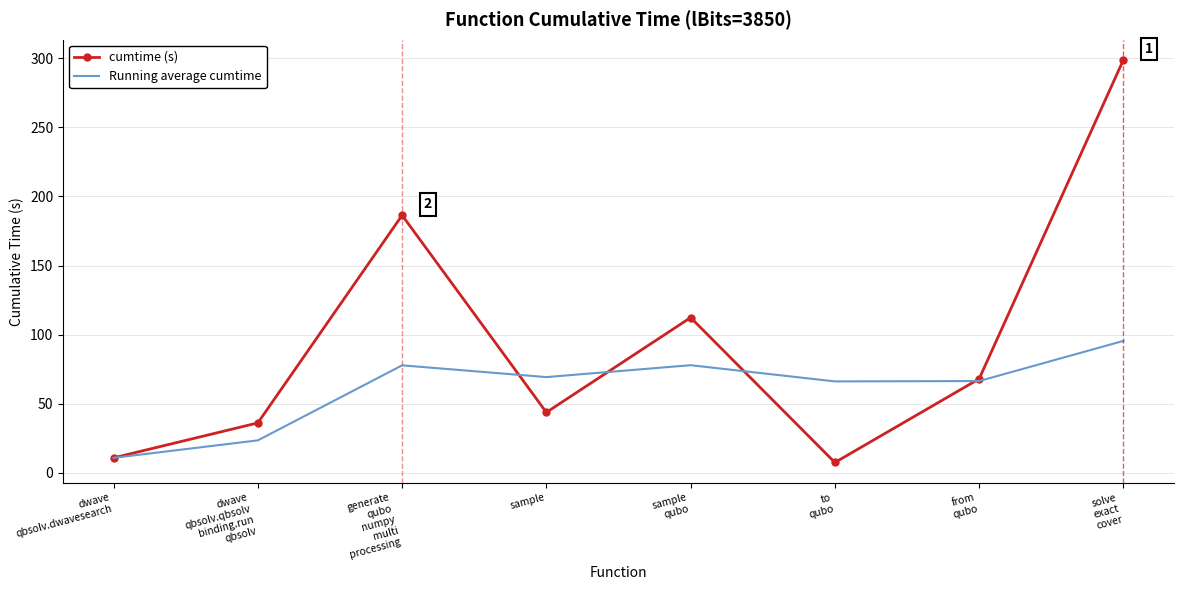

What is the difference between the highest and lowest values at dwave
qbsolv.qbsolv
binding.run
qbsolv?

12.6